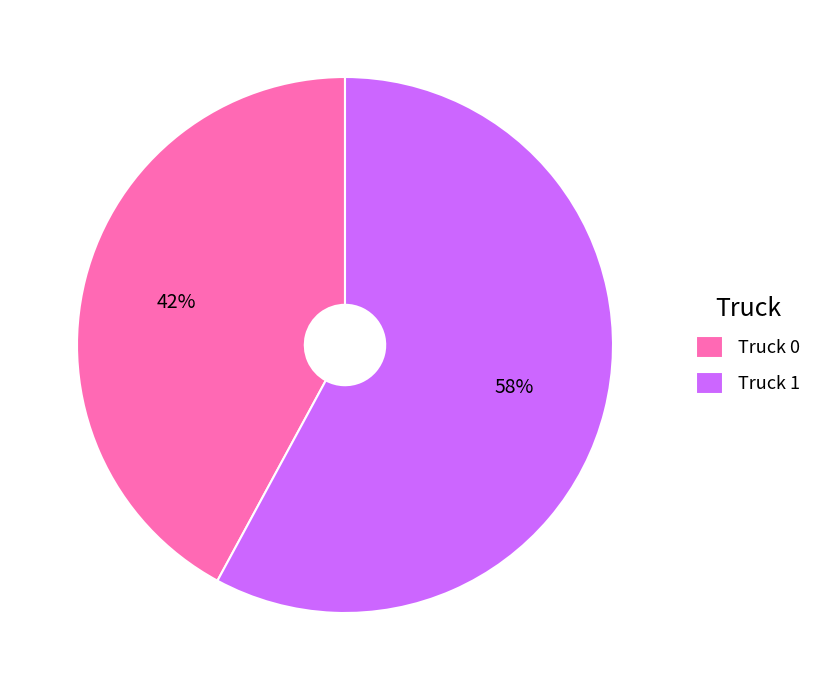

The Truck 1 slice represents 44% of the pie. True or false?

False